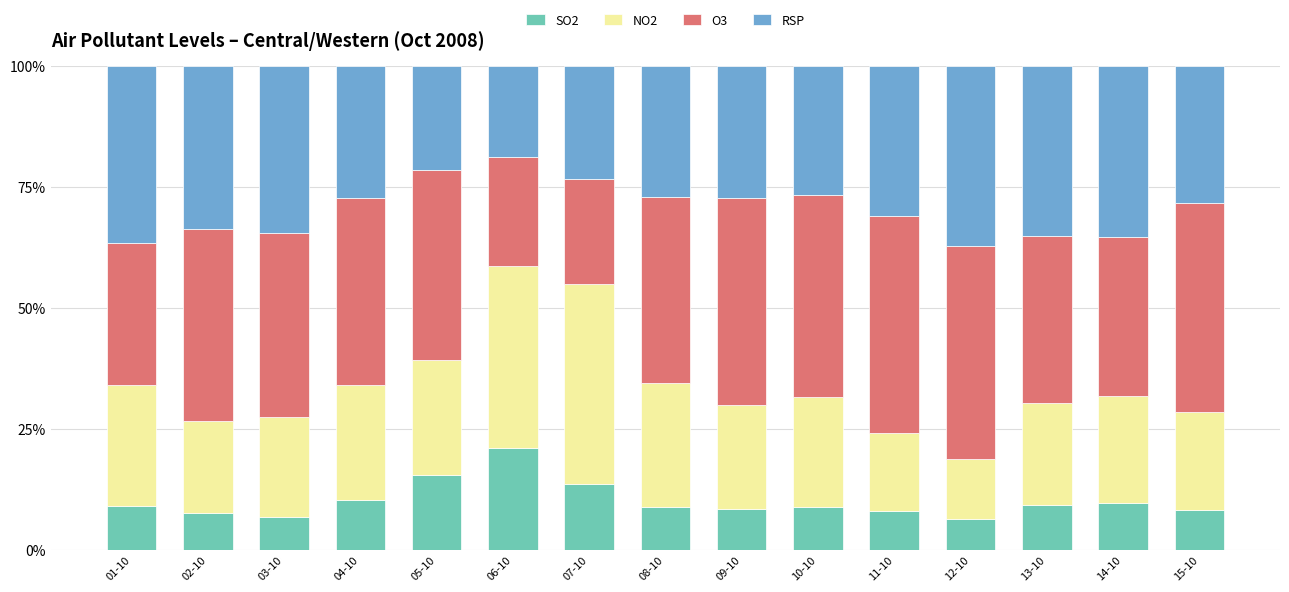

True or false: SO2 has a value of 2.6 at 14-10.

False